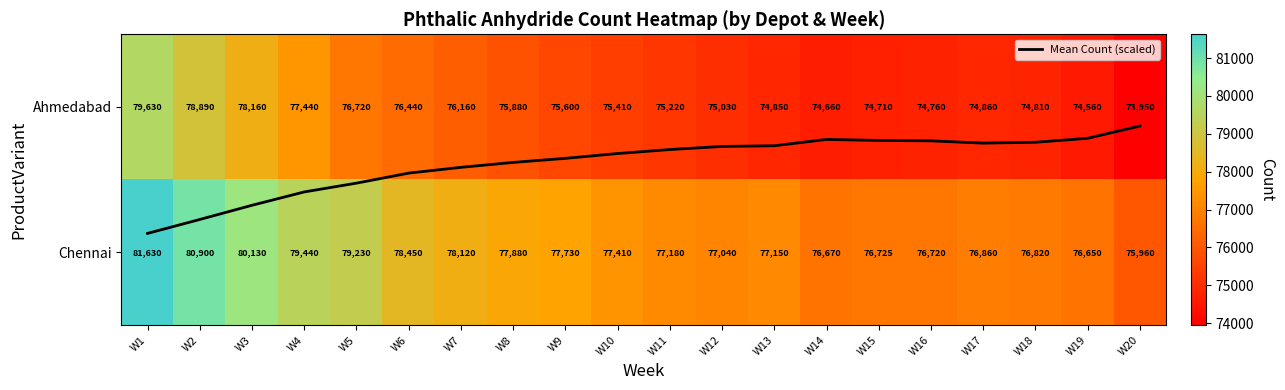

How many data points does each series have?

20